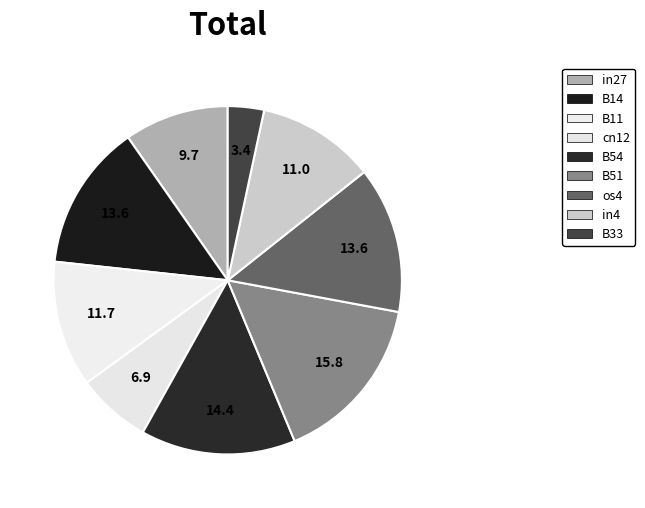

Rank the categories by value from highest to lowest.

B51, B54, B14, os4, B11, in4, in27, cn12, B33